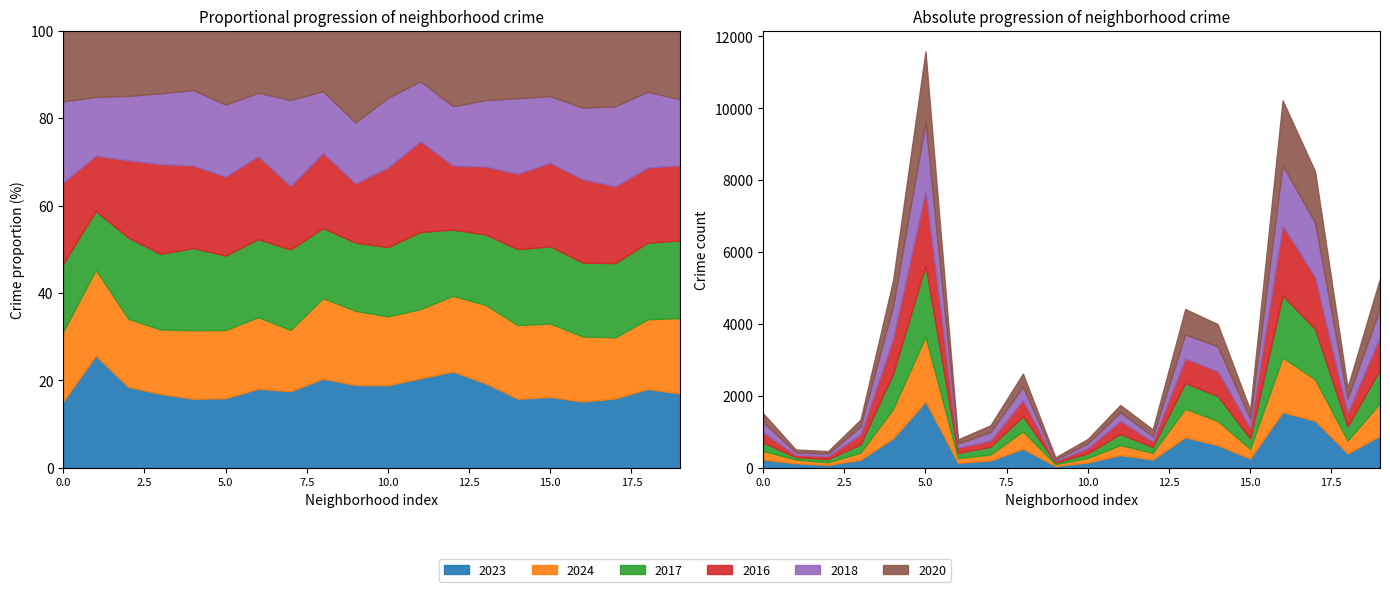

Is it true that 2017 equals 41 at Archer Heights?

False